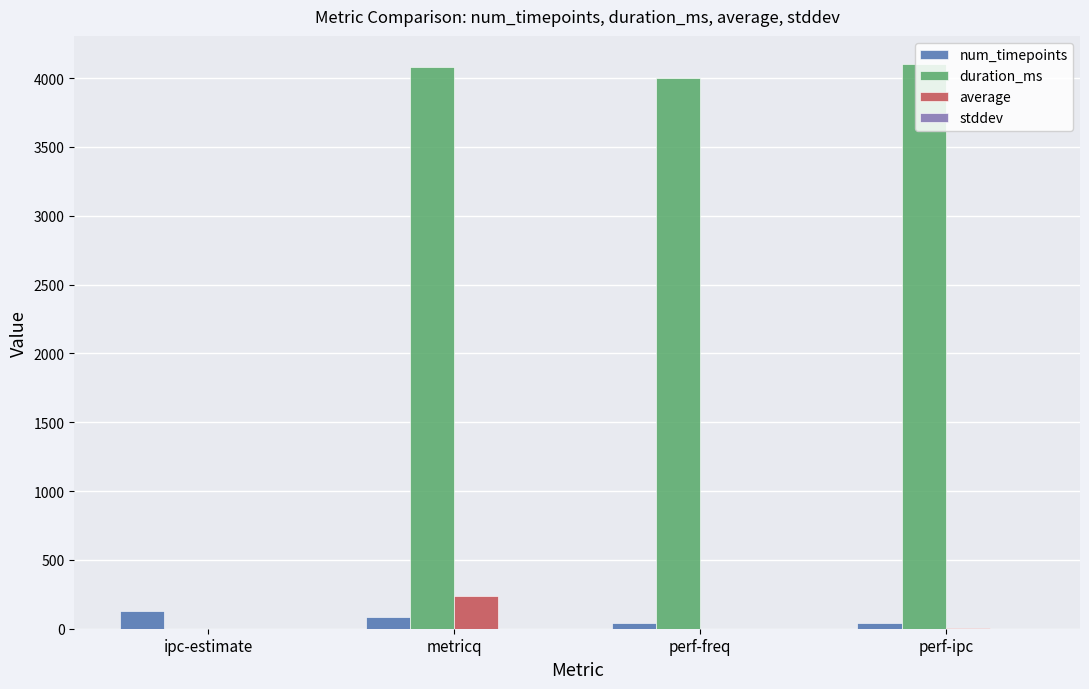

The duration_ms series shows 1539.2 at ipc-estimate. True or false?

False